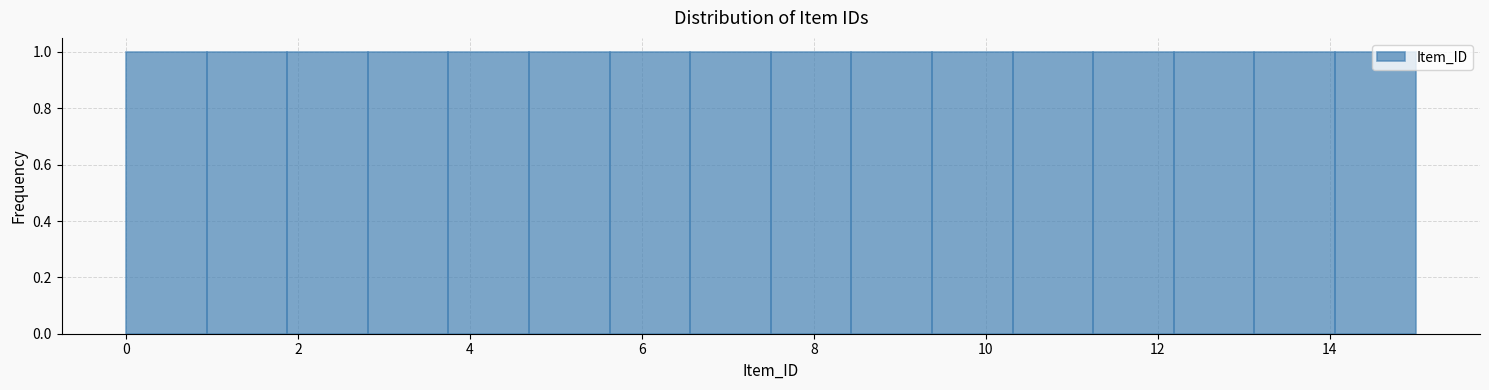

Reading left to right, list every bar in this chart as the range it spans on the x-axis followed by its height. Neither the bar edges nor the heights are printed on the chart, so give them approximately, as read against the axes.

0.0 to 1.0: 1
1.0 to 1.8: 1
1.8 to 2.8: 1
2.8 to 3.8: 1
3.8 to 4.6: 1
4.6 to 5.6: 1
5.6 to 6.6: 1
6.6 to 7.6: 1
7.6 to 8.4: 1
8.4 to 9.4: 1
9.4 to 10.4: 1
10.4 to 11.2: 1
11.2 to 12.2: 1
12.2 to 13.2: 1
13.2 to 14.0: 1
14.0 to 15.0: 1